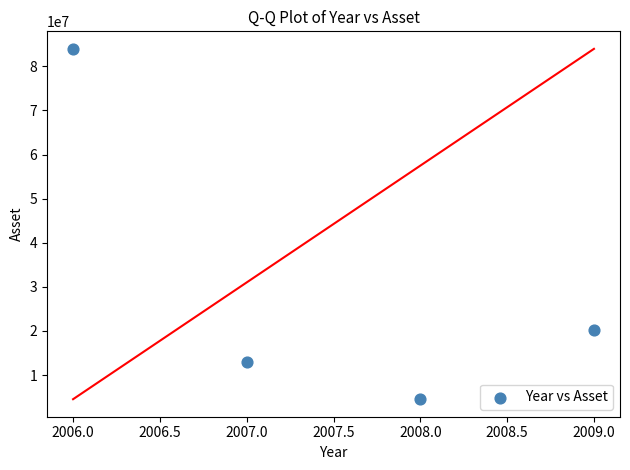

What Y value in the scatter plot is closest to 44248812?

20209567